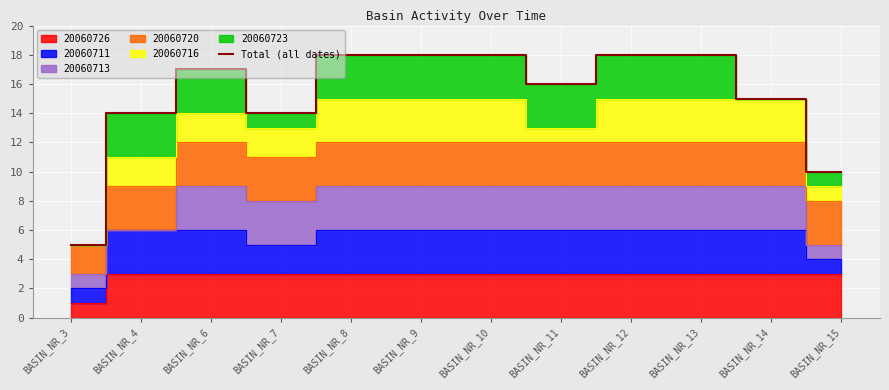

Where is the first local minimum?

BASIN_NR_7